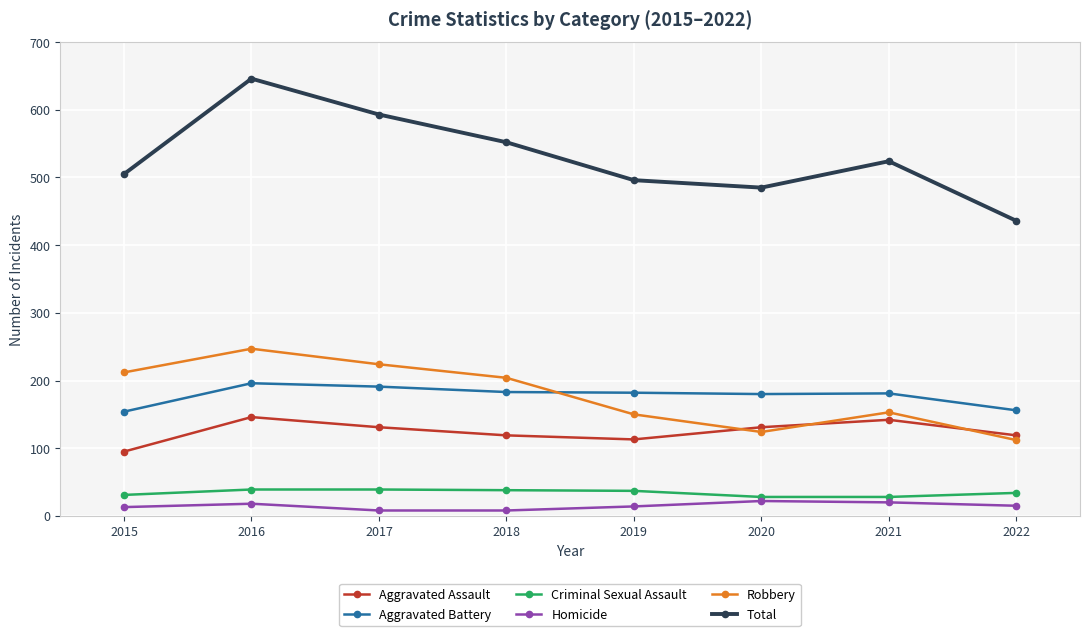

Which series has the largest range (max minus min)?

Total